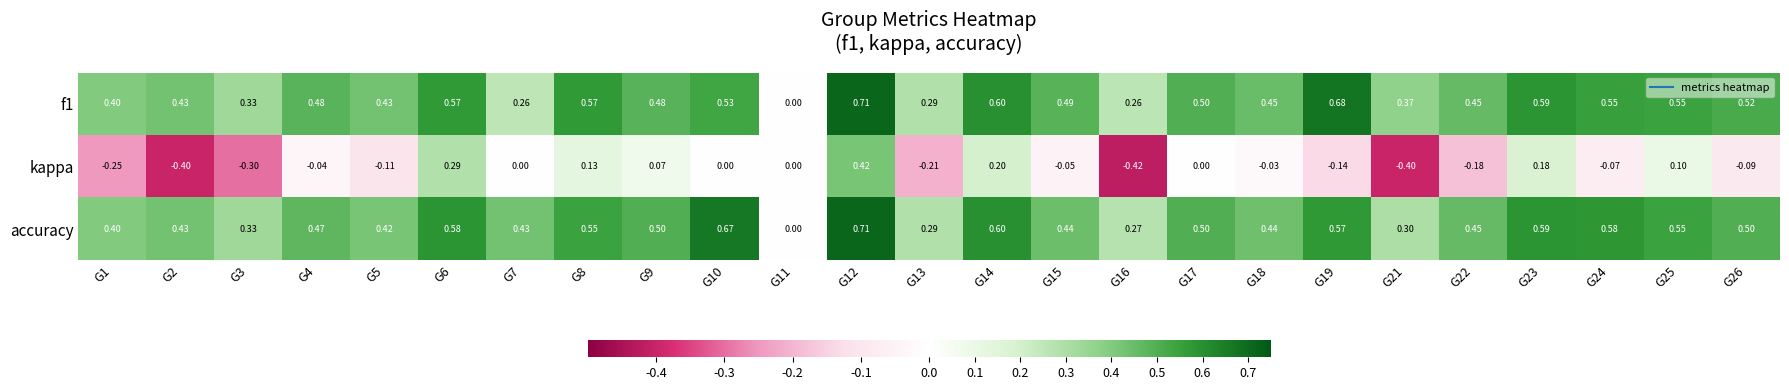

Is the value of kappa at G1 greater than the value of accuracy at G1?

No